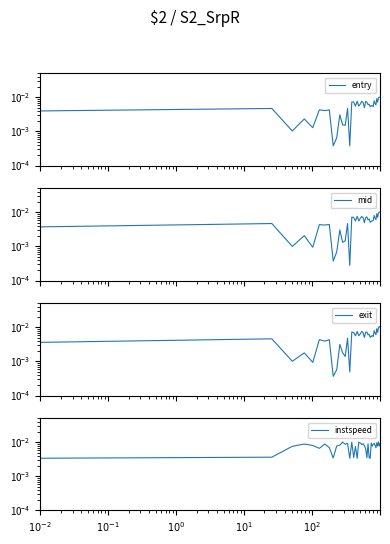

Which series has the widest spread of values?

exit